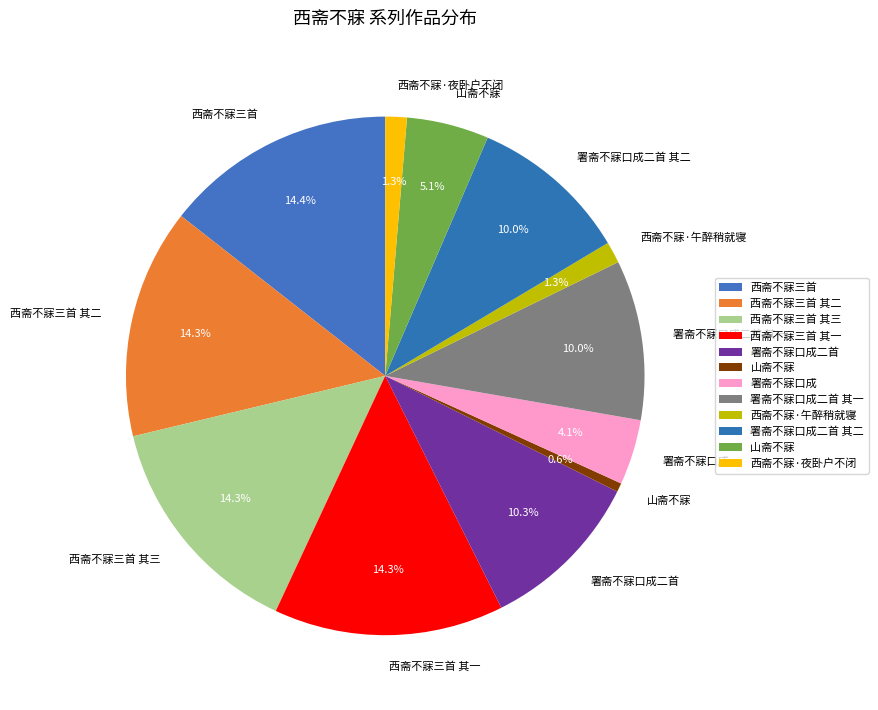

How many slices are in this pie chart?

12